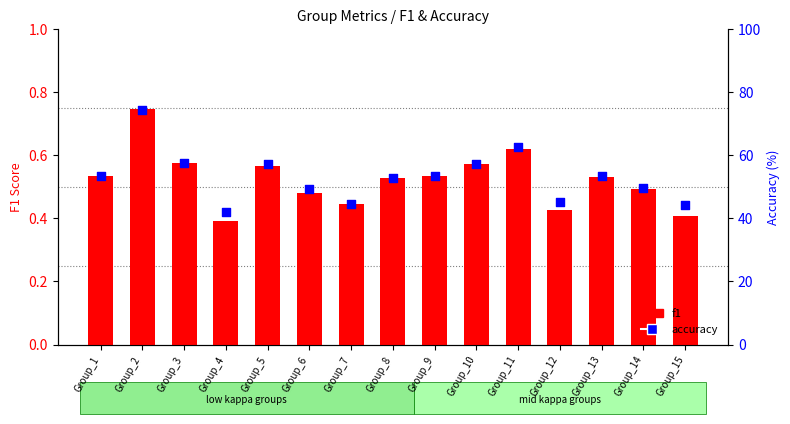

Is the value of f1 at Group_3 greater than the value of accuracy at Group_1?

No